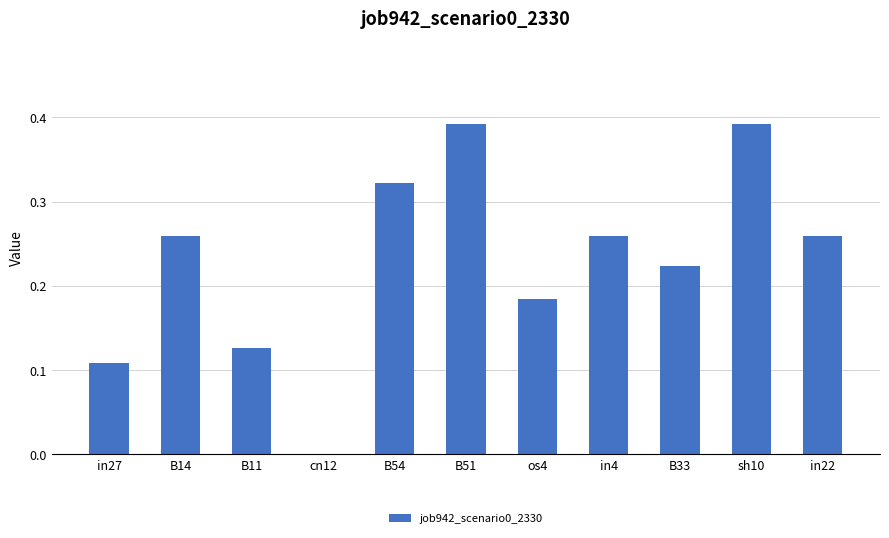

True or false: the data shows 0.4 at in4.

False